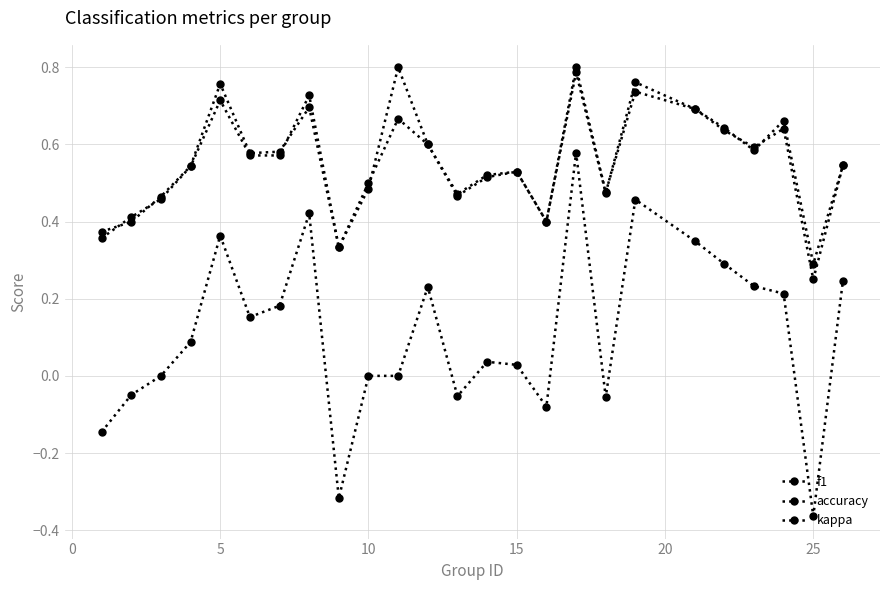

Does the chart display data point markers on the line(s)?

Yes